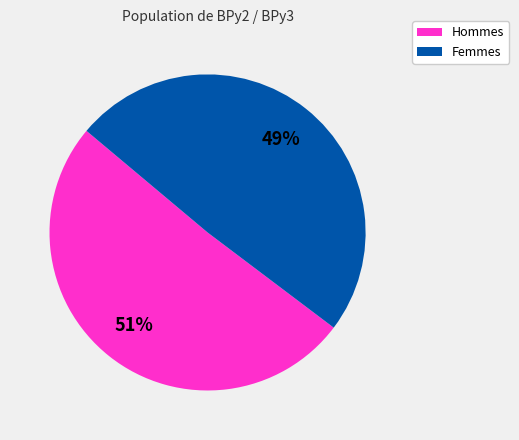

Is there a majority slice in this chart?

Yes